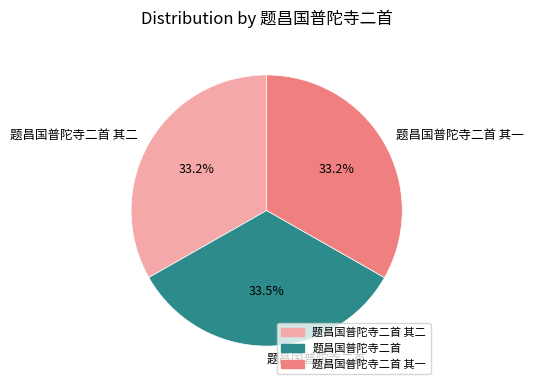

Approximately how many times larger is the value at 题昌国普陀寺二首 compared to 题昌国普陀寺二首 其一?

1.0